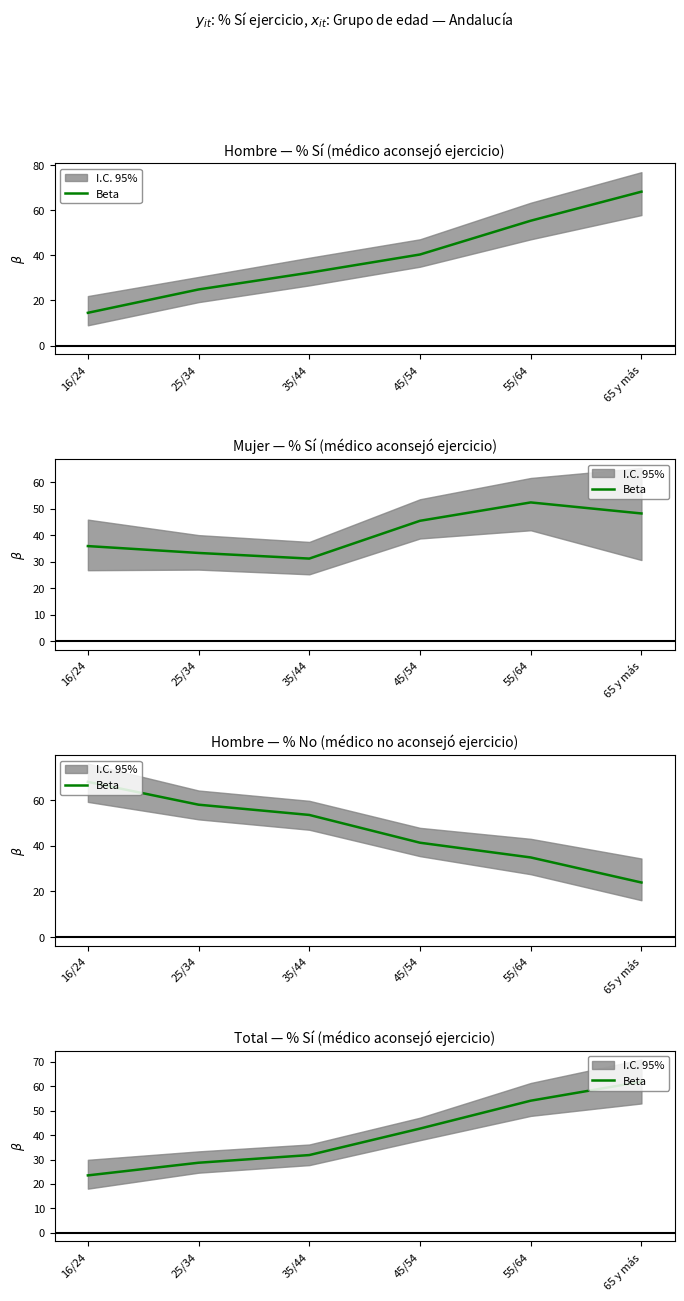

How many series are shown in this chart?

1